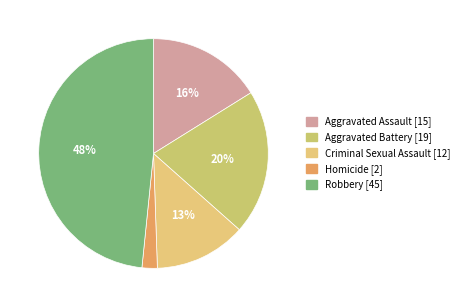

Which slice is the largest?

Robbery